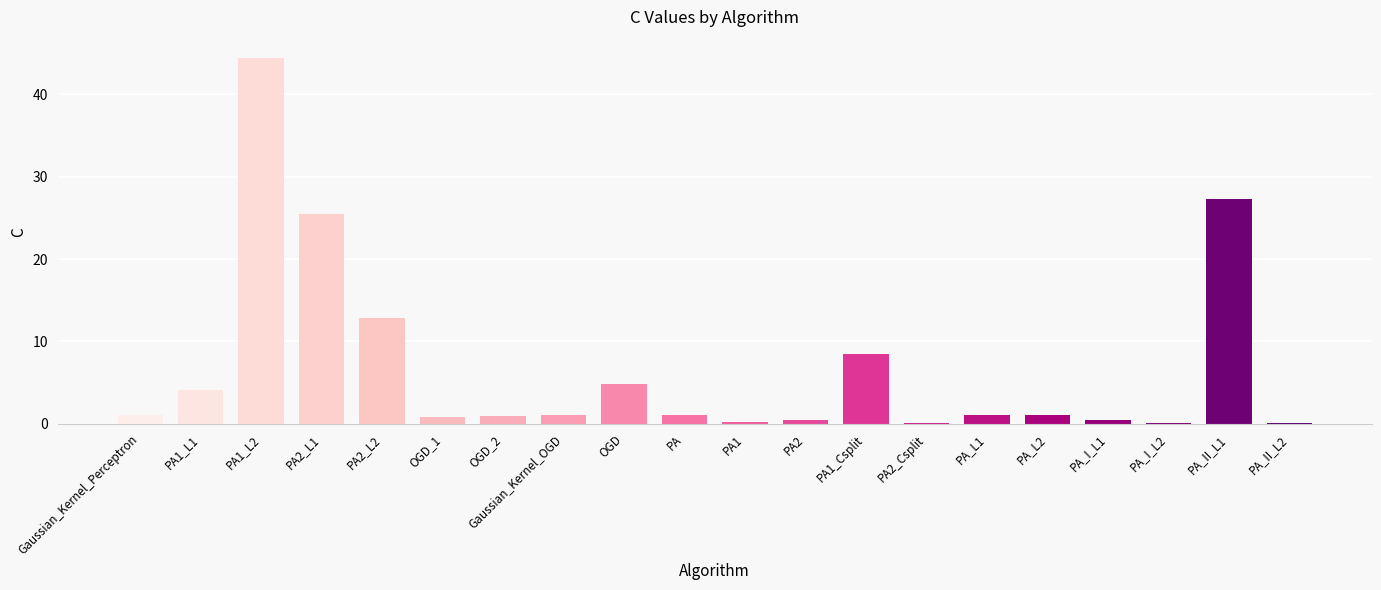

What is the sum of the values at PA2 and PA2_L2?

13.2